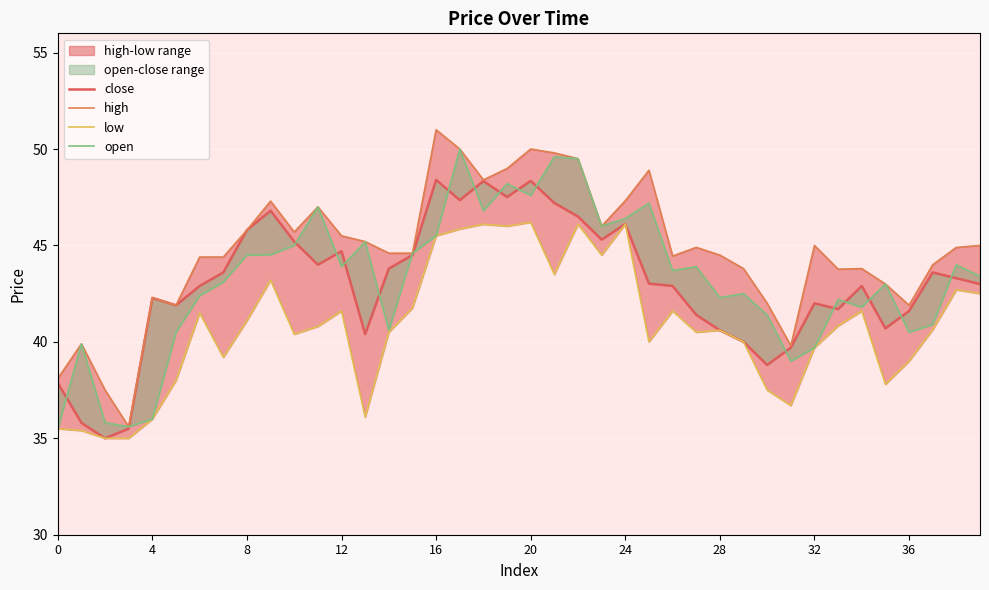

How many interior local valleys does the low series have?

10